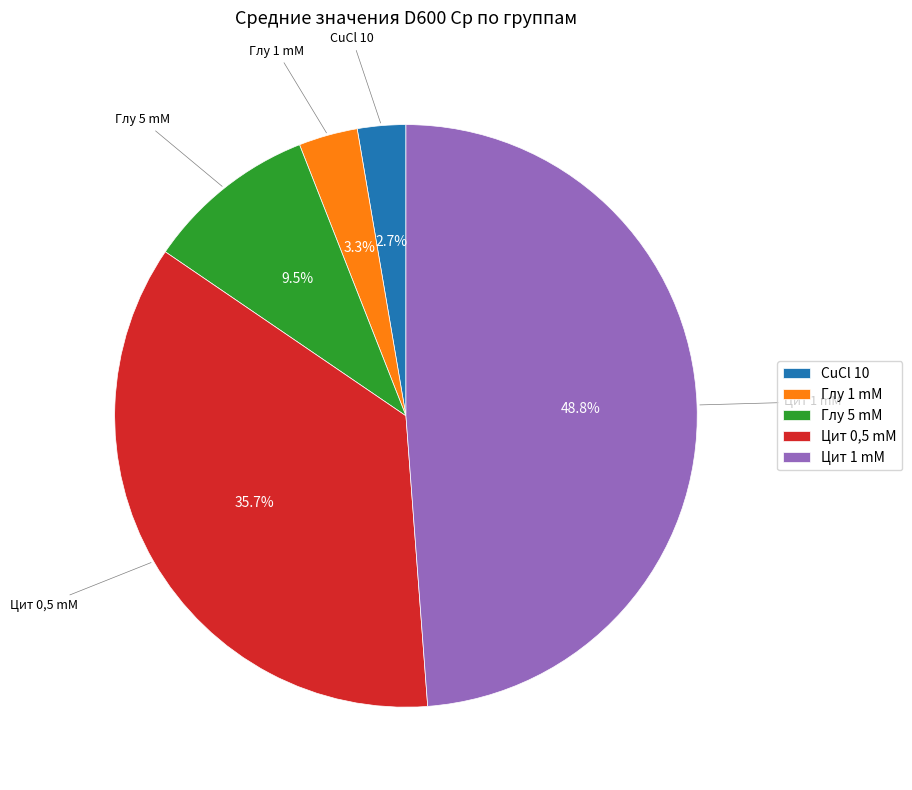

What percentage do Глу 5 mM and Цит 1 mM together represent?

58.3%